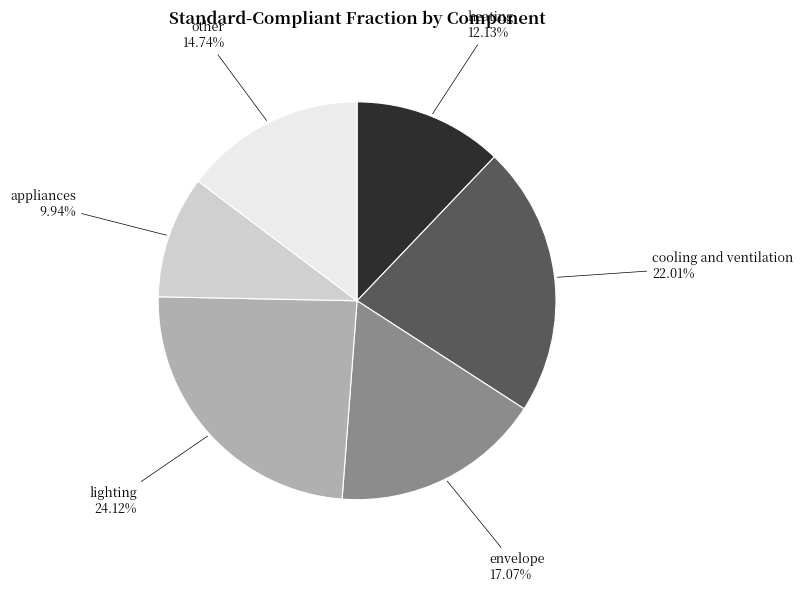

Between appliances and cooling and ventilation, which is larger?

cooling and ventilation